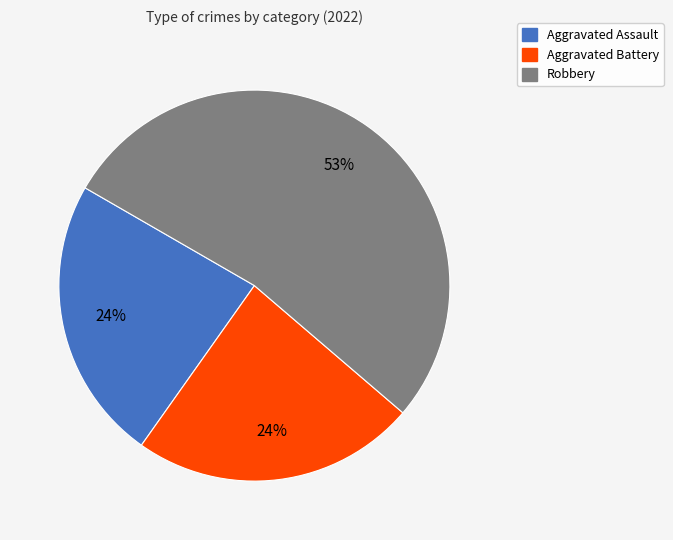

To the nearest percent, what portion does Aggravated Assault represent?

24%